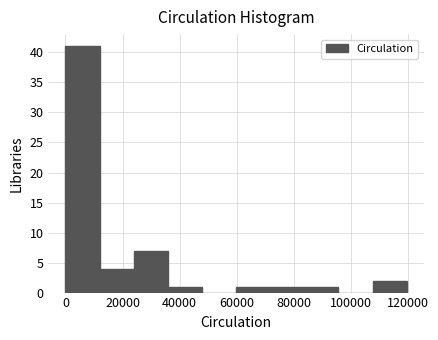

How tall is the bar that spans 12000 to 24000 on the x-axis? Neither the bar edges nor the heights are printed on the chart, so give them approximately, as read against the axes.

4